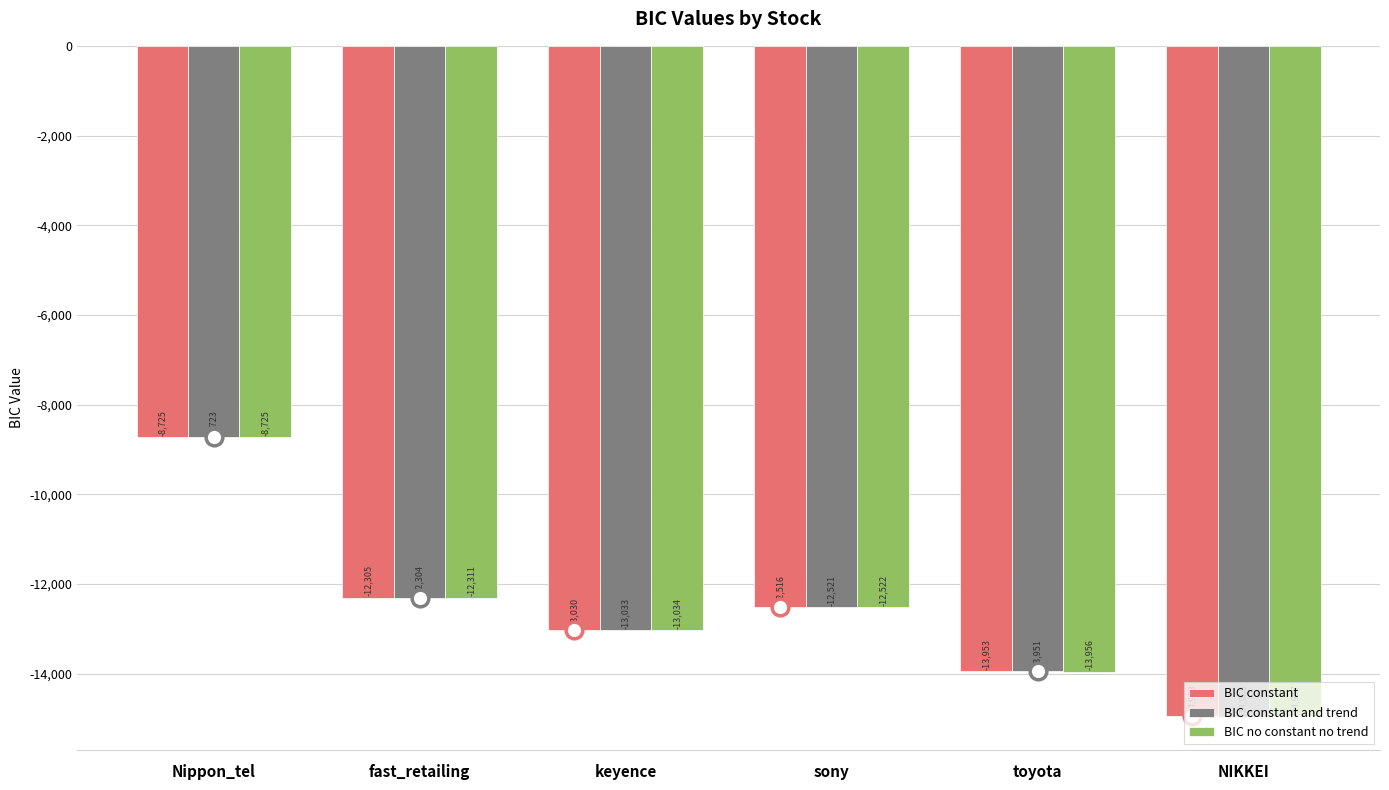

What position from the left is sony?

4